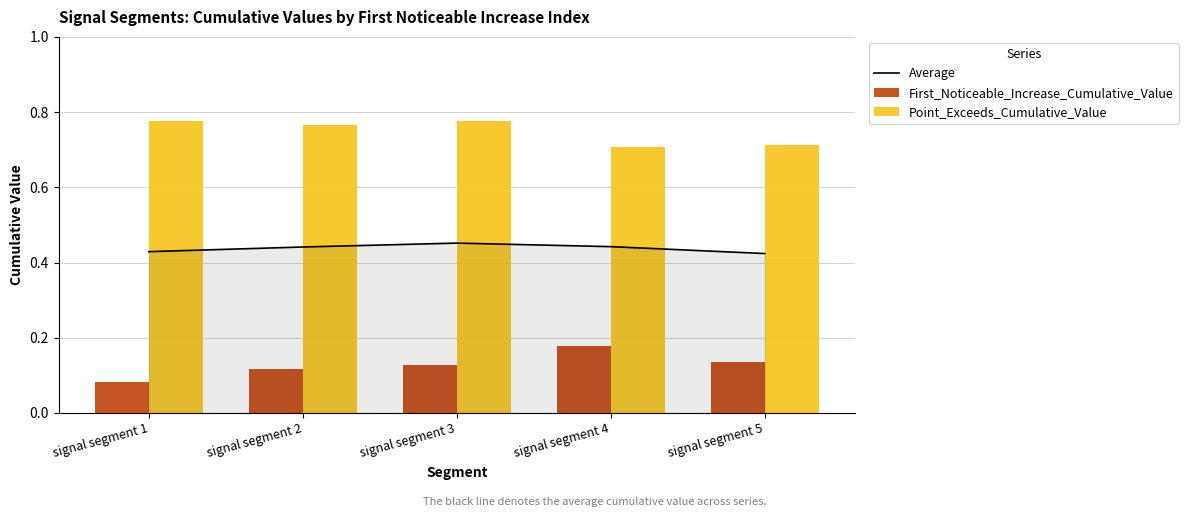

What is the sum of all Point_Exceeds_Cumulative_Value values?

3.7